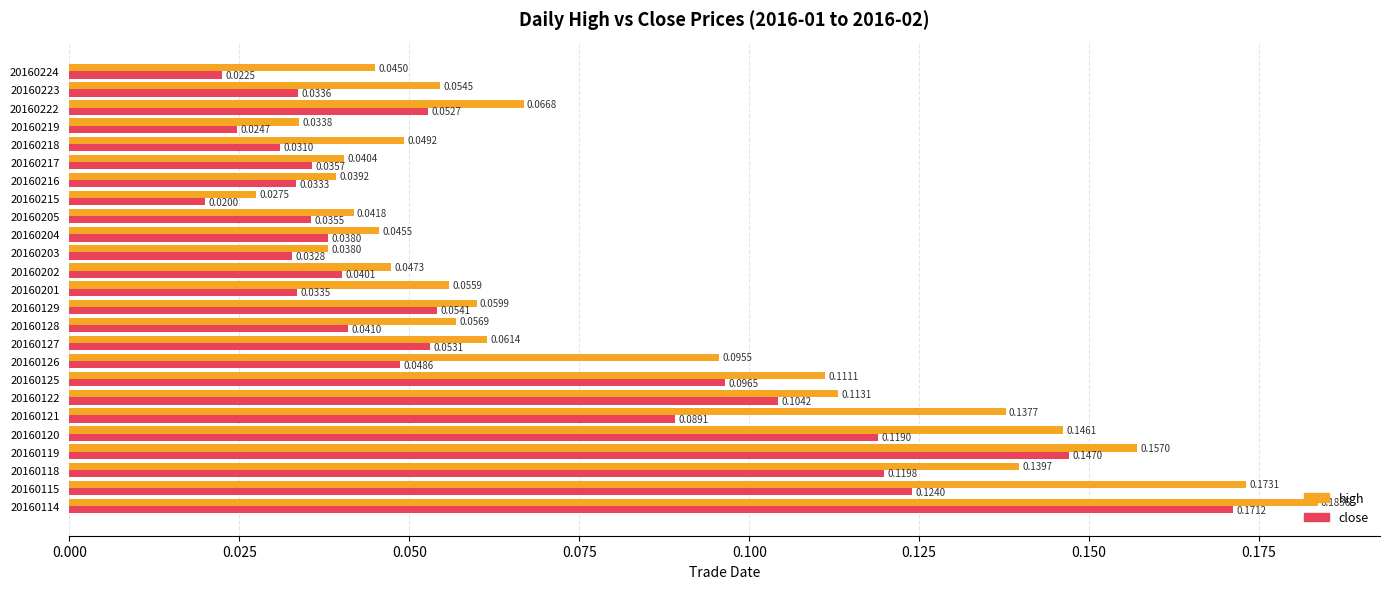

Which series has the widest spread of values?

high